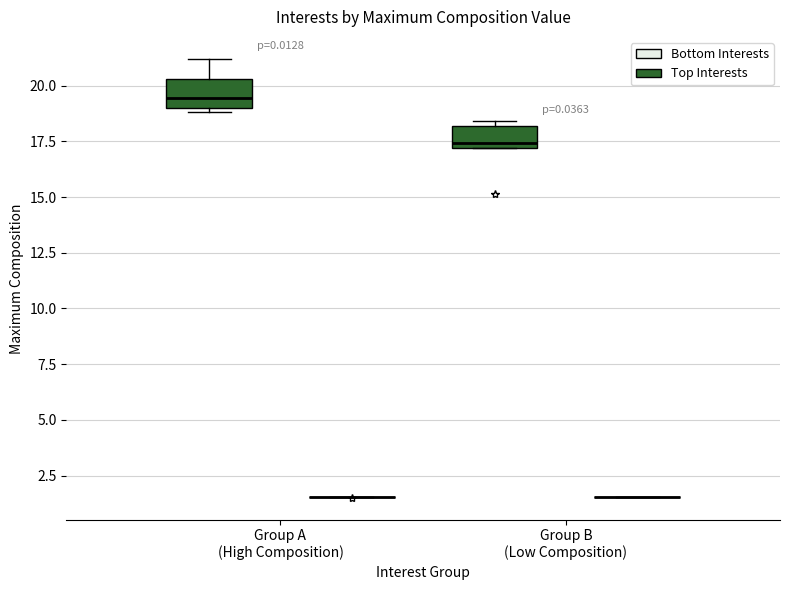

Reading left to right, read every box against the y-axis: the position of its median line, the range the box covers, and the ends of its whiskers. The values are not printed on the chart, so give them approximately, as read against the axis.

Group A (High Composition) (Top Interests): median 19.5, box 19.0 to 20.5, whiskers 19.0 (just below the box's lower edge) to 21.0
Group A (High Composition) (Bottom Interests): box collapsed to a line at 1.5, whiskers 1.5 to 1.5
Group B (Low Composition) (Top Interests): median 17.5, box 17.0 to 18.0, whiskers 17.0 to 18.5
Group B (Low Composition) (Bottom Interests): box collapsed to a line at 1.5, whiskers 1.5 to 1.5